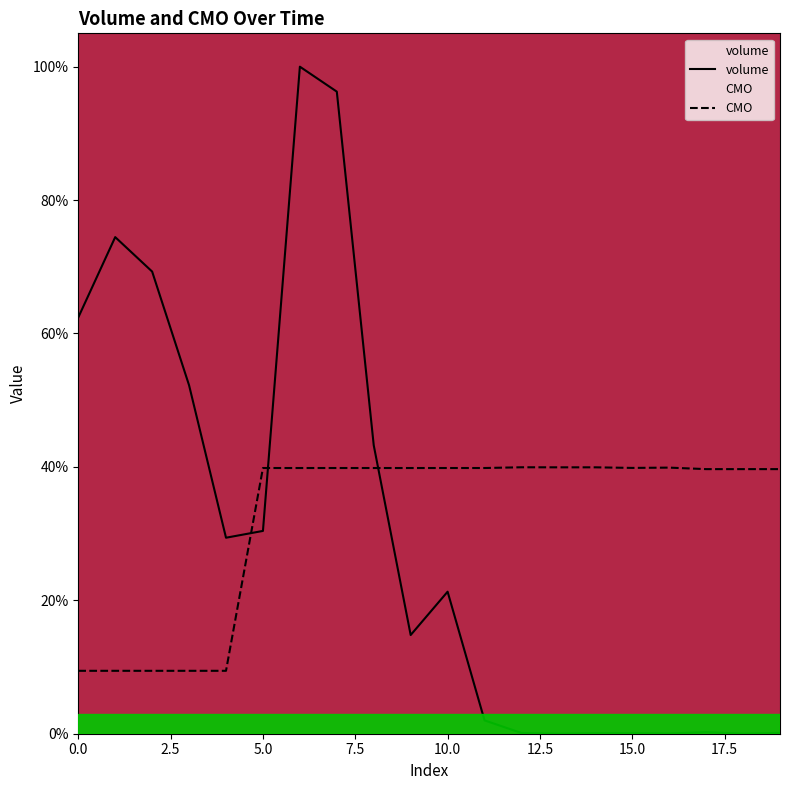

How many lines are shown in the chart?

2